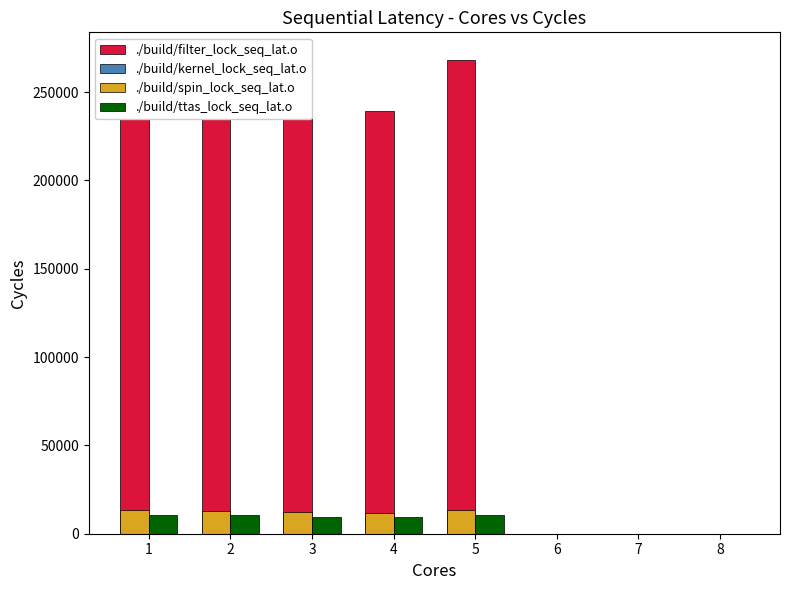

Count the number of data series in this chart.

4